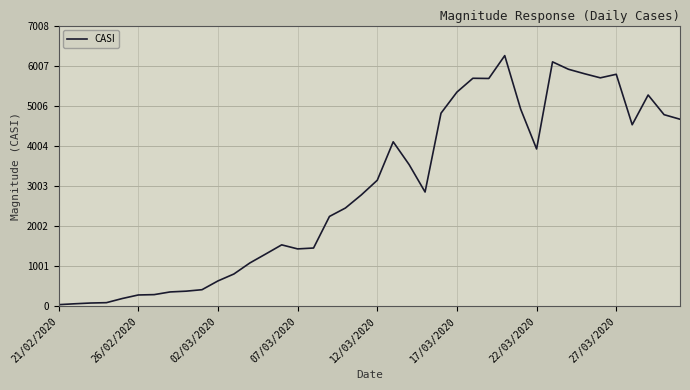

What is the maximum value shown in the chart?

6257